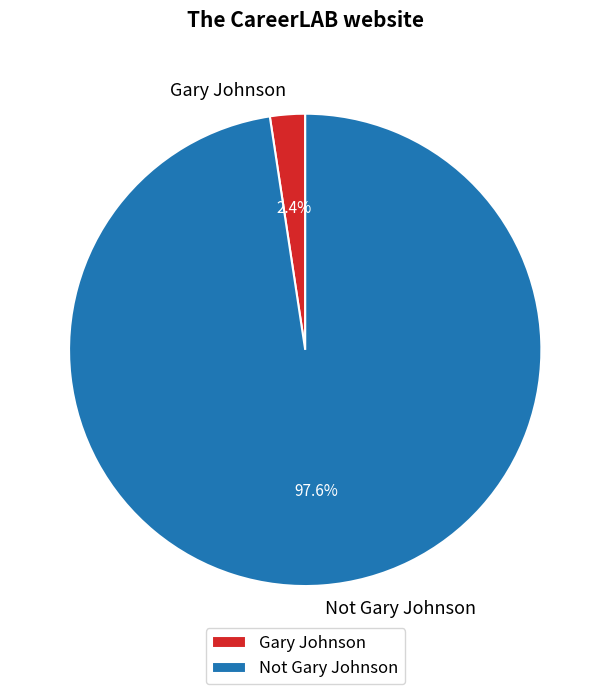

True or false: Gary Johnson accounts for 2% of the total.

True